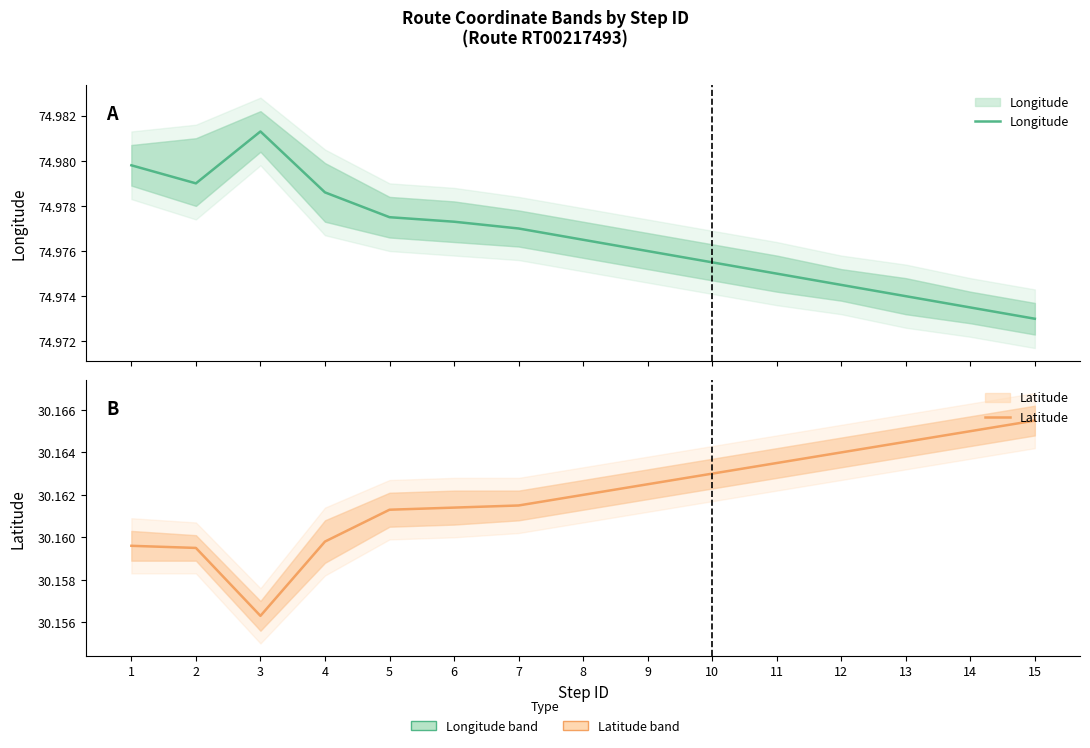

At which label is Latitude closest to 30?

3